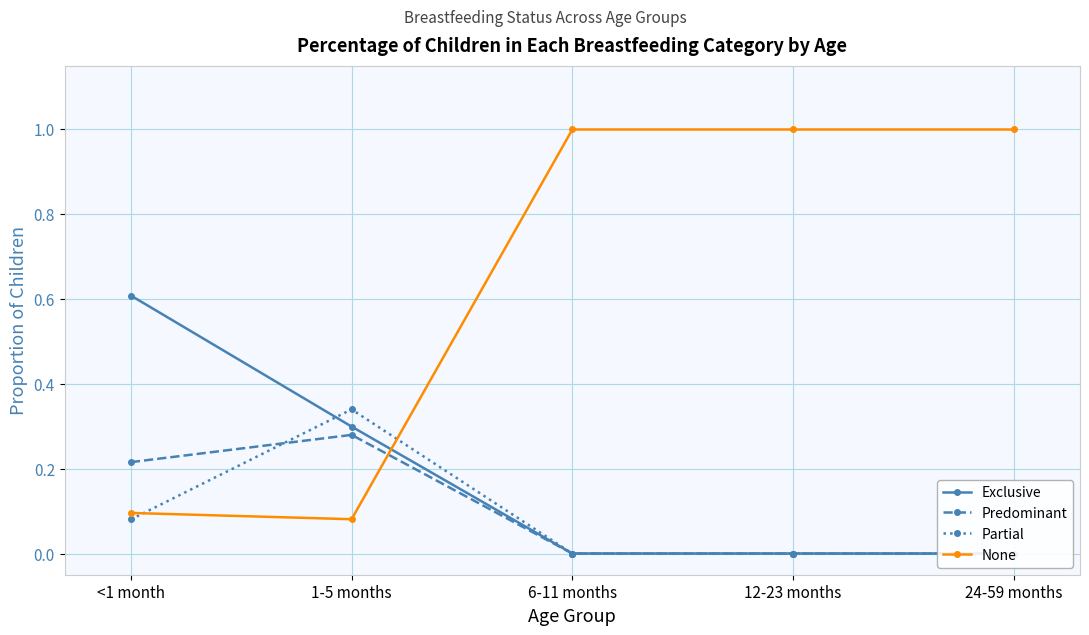

The value of Exclusive at 12-23 months is 0.0. True or false?

True